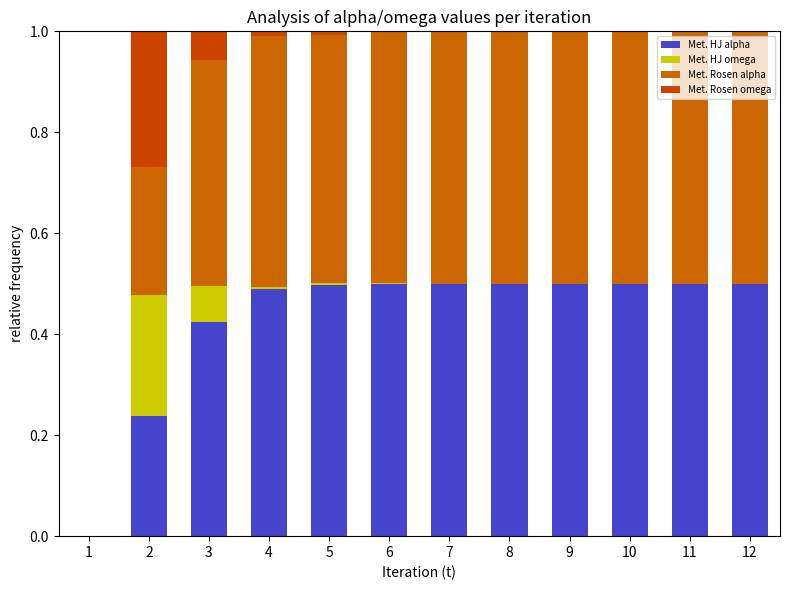

Are the bars horizontal?

No